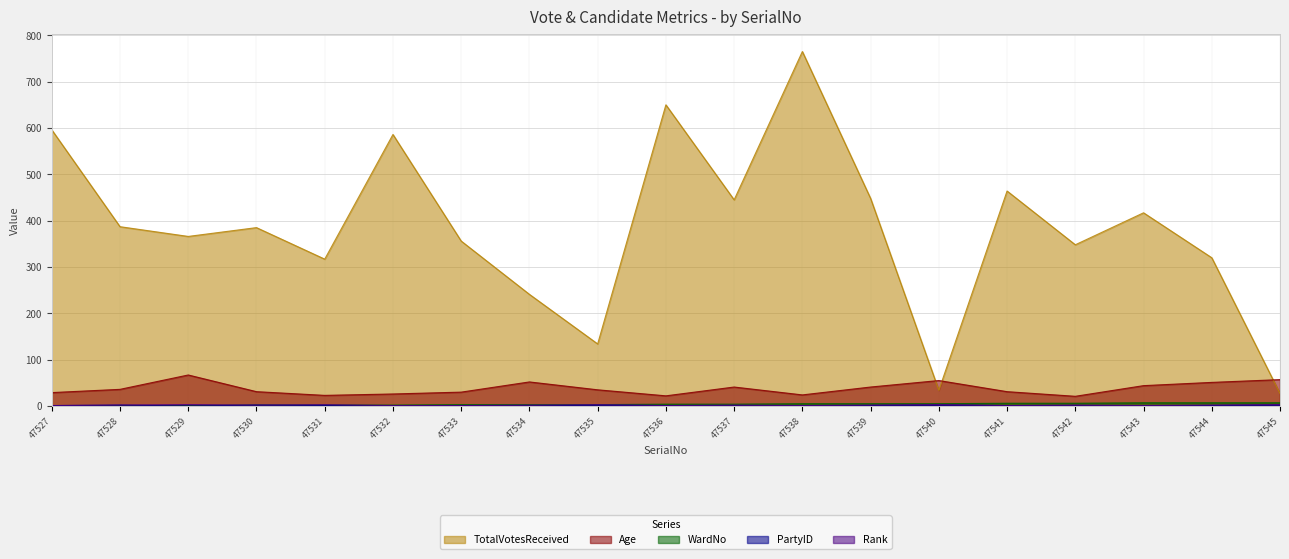

Is the value of TotalVotesReceived at 47541 greater than the value of Age at 47537?

Yes